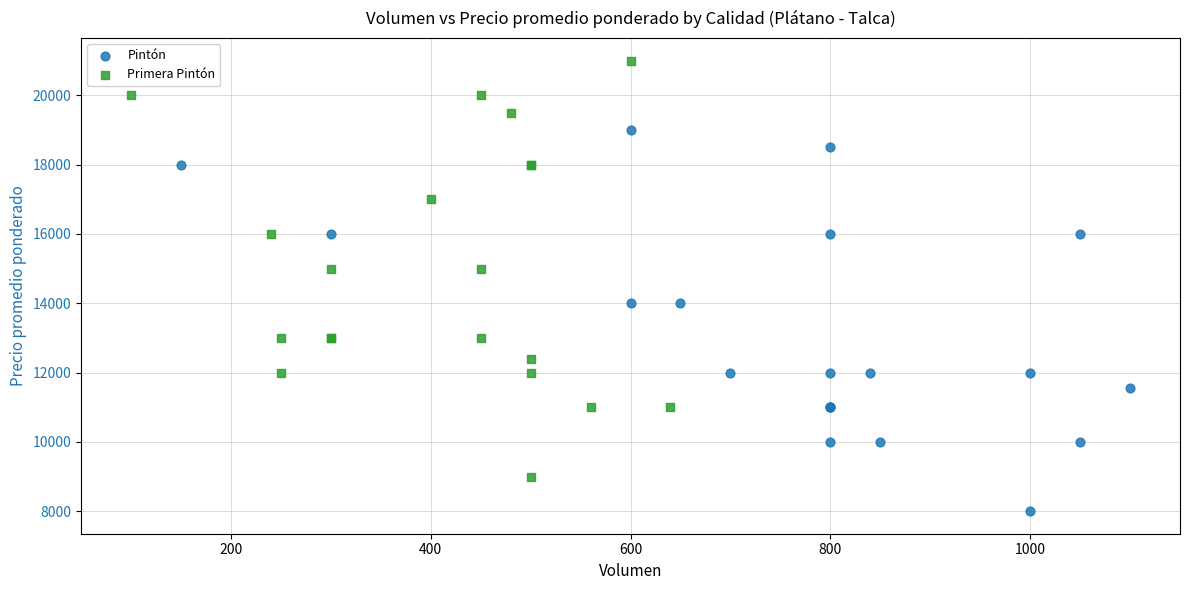

Which series reaches the maximum Y coordinate?

Primera Pintón